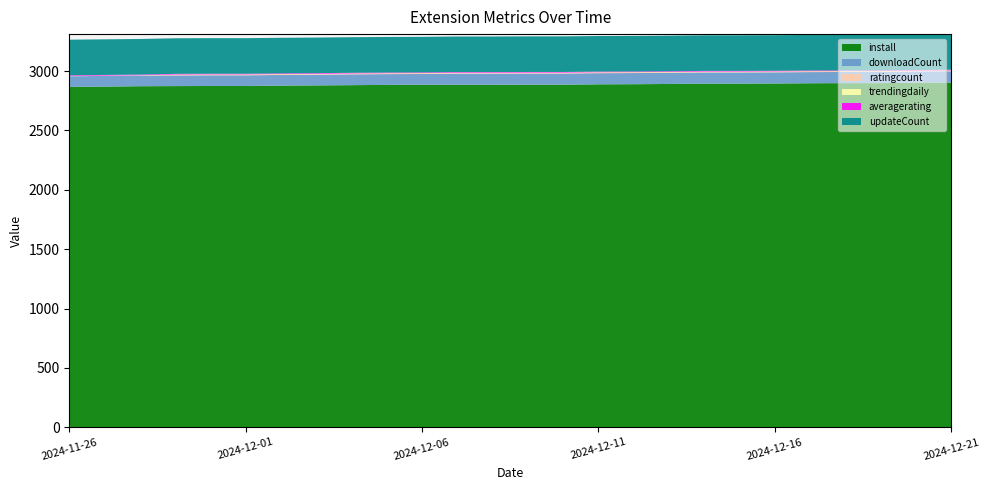

Reading right to left, what are all the values shown in this chart?

install: 2024-12-21=2904	2024-12-20=2903	2024-12-19=2899	2024-12-18=2899	2024-12-17=2898	2024-12-16=2896	2024-12-15=2895	2024-12-14=2895	2024-12-13=2892	2024-12-12=2890	2024-12-11=2889	2024-12-10=2886	2024-12-09=2886	2024-12-08=2885	2024-12-07=2885	2024-12-06=2885	2024-12-05=2884	2024-12-04=2882	2024-12-03=2880	2024-12-02=2878	2024-12-01=2875	2024-11-30=2875	2024-11-29=2874	2024-11-28=2873	2024-11-27=2870	2024-11-26=2867
downloadCount: 2024-12-21=95	2024-12-20=94	2024-12-19=94	2024-12-18=94	2024-12-17=94	2024-12-16=94	2024-12-15=94	2024-12-14=94	2024-12-13=94	2024-12-12=94	2024-12-11=94	2024-12-10=94	2024-12-09=94	2024-12-08=94	2024-12-07=94	2024-12-06=91	2024-12-05=91	2024-12-04=91	2024-12-03=90	2024-12-02=90	2024-12-01=90	2024-11-30=90	2024-11-29=90	2024-11-28=90	2024-11-27=90	2024-11-26=90
ratingcount: 2024-12-21=8	2024-12-20=8	2024-12-19=8	2024-12-18=8	2024-12-17=8	2024-12-16=8	2024-12-15=8	2024-12-14=8	2024-12-13=8	2024-12-12=8	2024-12-11=8	2024-12-10=8	2024-12-09=8	2024-12-08=8	2024-12-07=8	2024-12-06=8	2024-12-05=8	2024-12-04=8	2024-12-03=8	2024-12-02=8	2024-12-01=8	2024-11-30=8	2024-11-29=8	2024-11-28=3	2024-11-27=3	2024-11-26=3
trendingdaily: 2024-12-21=0	2024-12-20=0	2024-12-19=0	2024-12-18=0	2024-12-17=0	2024-12-16=0	2024-12-15=0	2024-12-14=0	2024-12-13=0	2024-12-12=0	2024-12-11=0	2024-12-10=0	2024-12-09=0	2024-12-08=0	2024-12-07=0	2024-12-06=0	2024-12-05=0	2024-12-04=0	2024-12-03=0	2024-12-02=0	2024-12-01=0	2024-11-30=0	2024-11-29=0	2024-11-28=0	2024-11-27=0	2024-11-26=0
averagerating: 2024-12-21=5	2024-12-20=5	2024-12-19=5	2024-12-18=5	2024-12-17=5	2024-12-16=5	2024-12-15=5	2024-12-14=5	2024-12-13=5	2024-12-12=5	2024-12-11=5	2024-12-10=5	2024-12-09=5	2024-12-08=5	2024-12-07=5	2024-12-06=5	2024-12-05=5	2024-12-04=5	2024-12-03=5	2024-12-02=5	2024-12-01=5	2024-11-30=5	2024-11-29=5	2024-11-28=5	2024-11-27=5	2024-11-26=5
updateCount: 2024-12-21=300	2024-12-20=300	2024-12-19=300	2024-12-18=300	2024-12-17=300	2024-12-16=300	2024-12-15=300	2024-12-14=300	2024-12-13=300	2024-12-12=300	2024-12-11=300	2024-12-10=300	2024-12-09=300	2024-12-08=300	2024-12-07=300	2024-12-06=300	2024-12-05=300	2024-12-04=300	2024-12-03=300	2024-12-02=300	2024-12-01=300	2024-11-30=300	2024-11-29=300	2024-11-28=300	2024-11-27=300	2024-11-26=300